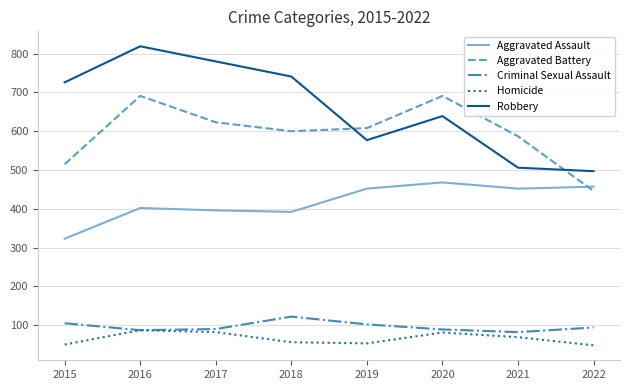

How many interior local valleys does the Aggravated Battery series have?

1